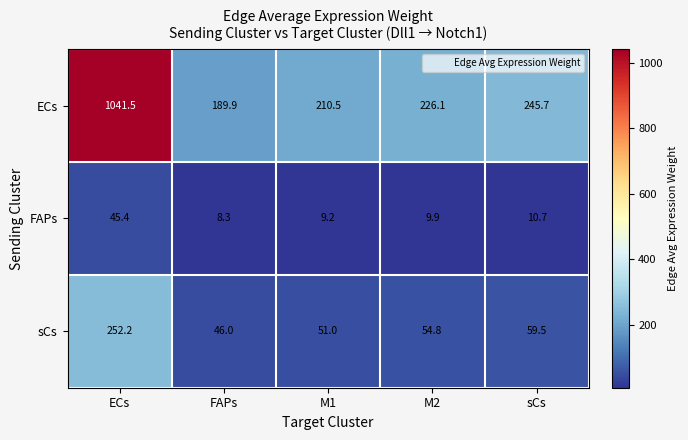

What is the difference between the second highest and minimum values in the FAPs series?

2.4